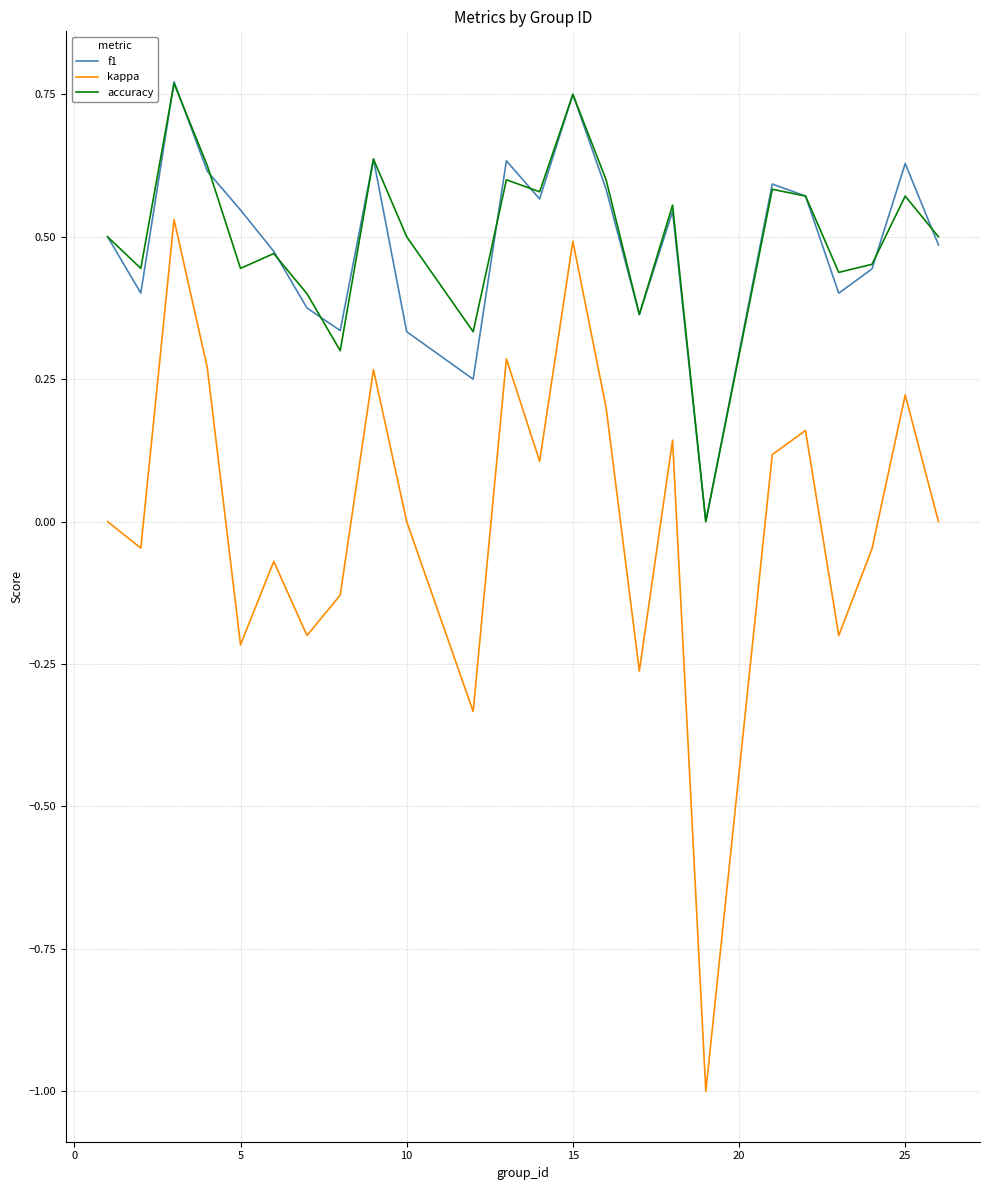

How many interior local peaks does the kappa series have?

8